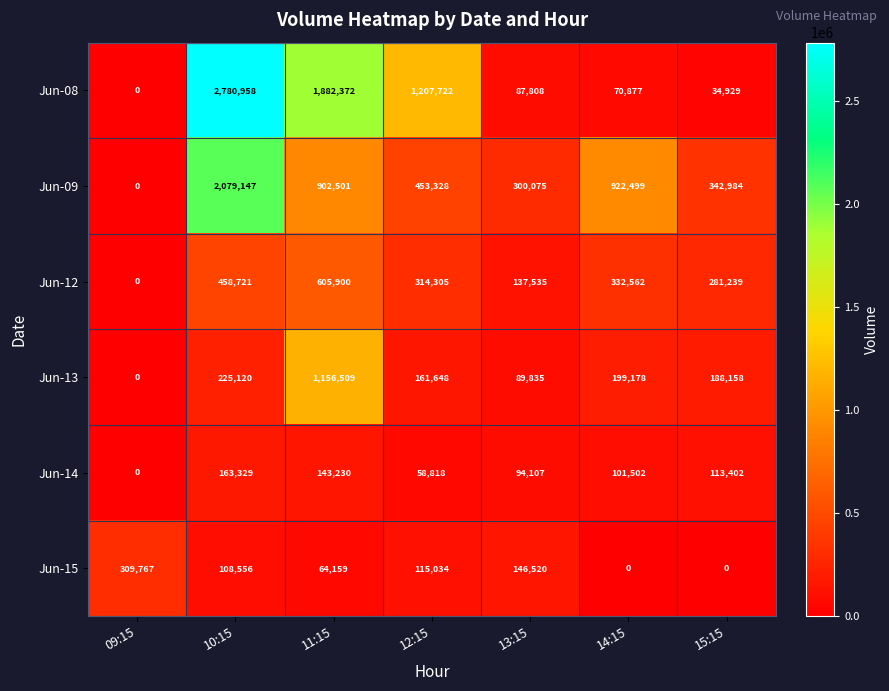

At which label does Jun-15 reach its peak?

09:15